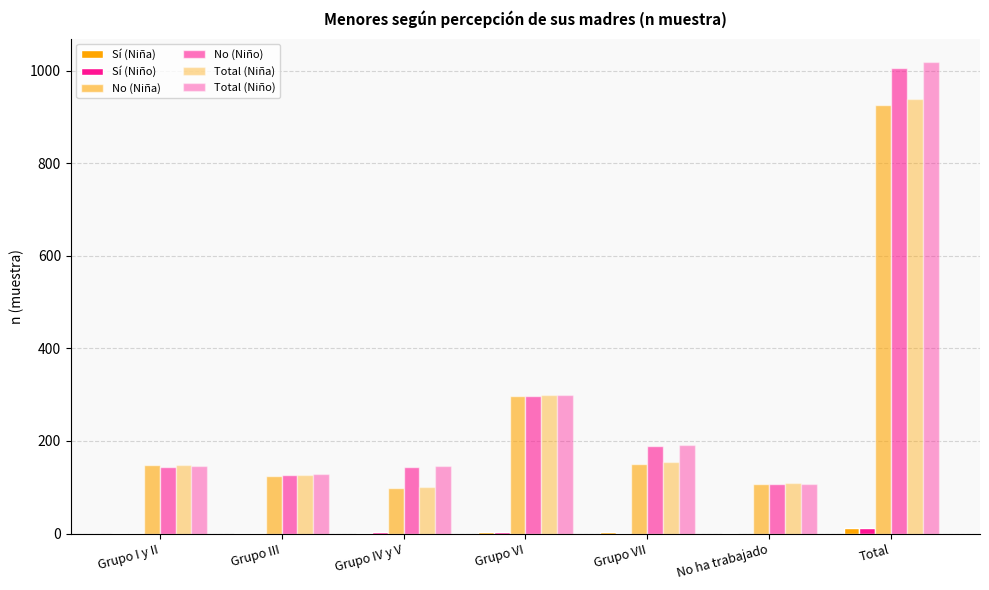

At which category does the chart reach its minimum across all series?

No ha trabajado